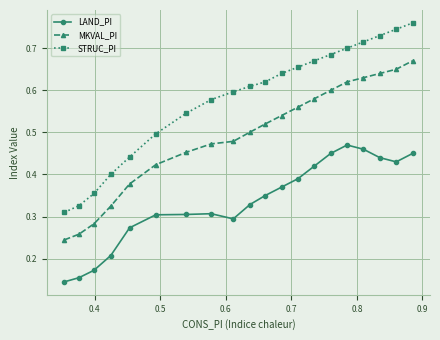

At how many categories does at least one series exceed 0?

20